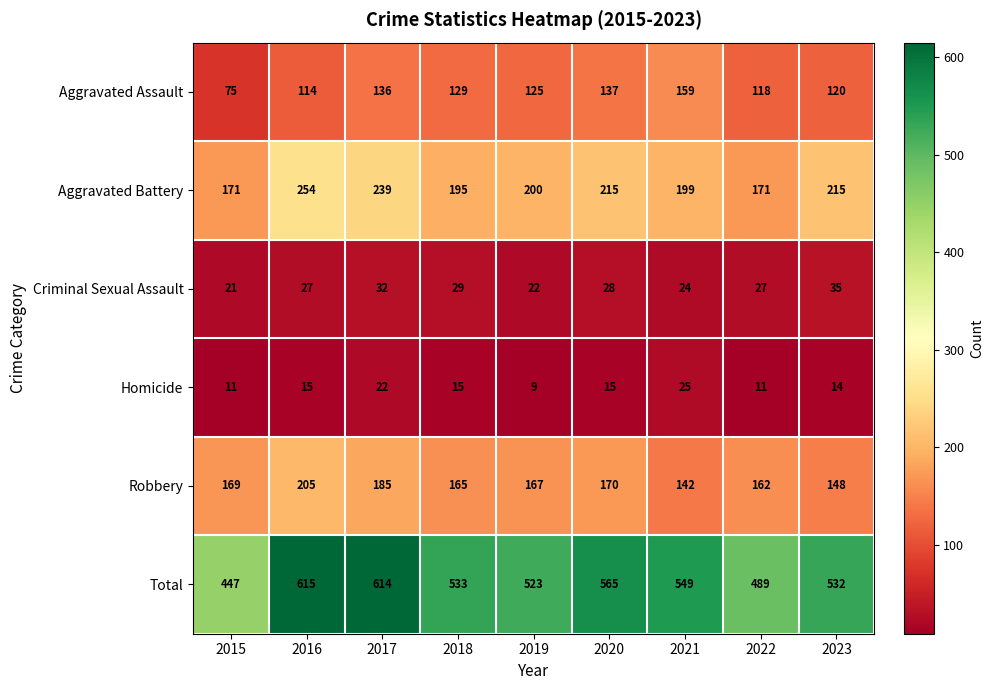

Rank the series by their maximum value, from highest to lowest.

Total, Aggravated Battery, Robbery, Aggravated Assault, Criminal Sexual Assault, Homicide